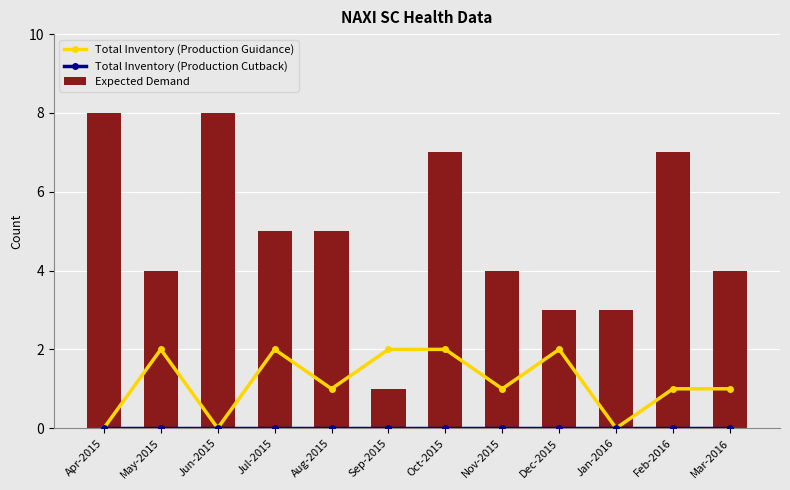

Is the value of Total Inventory (Production Cutback) at Dec-2015 greater than the value of Expected Demand at Mar-2016?

No